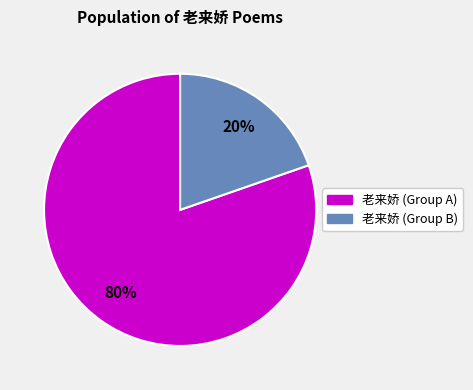

Does any single category account for the majority?

Yes